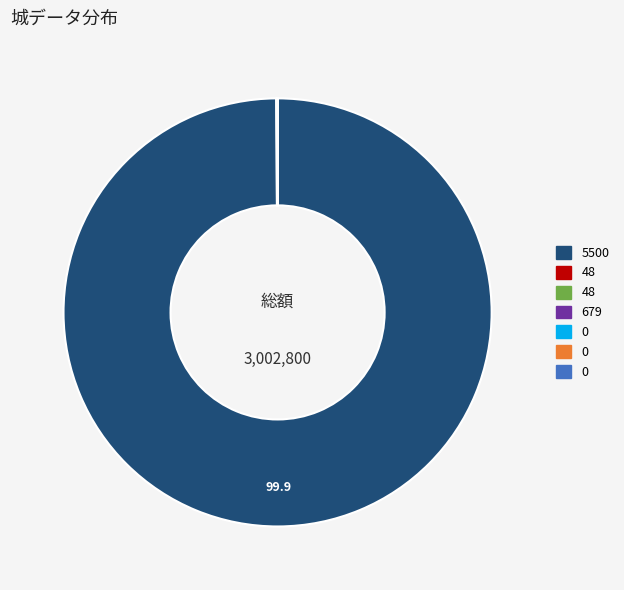

Is there a majority slice in this chart?

Yes